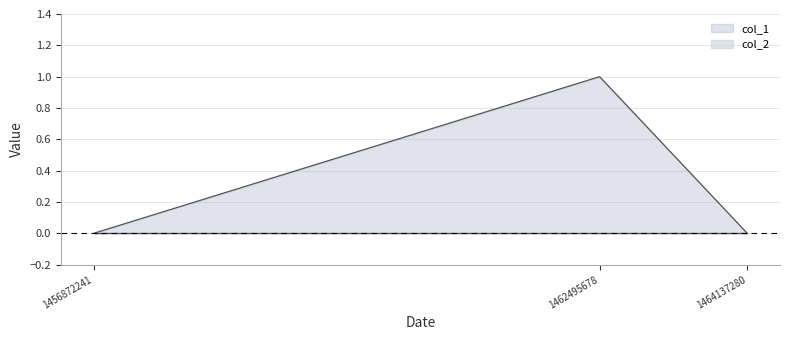

What is the greatest value displayed?

1